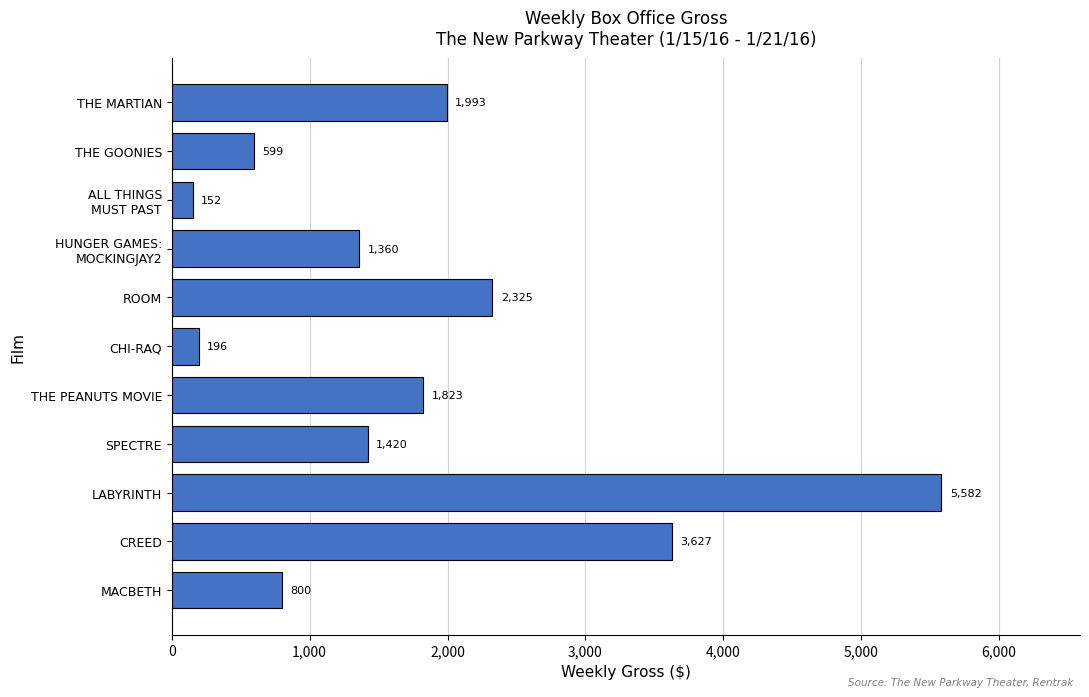

Does the chart contain any negative values?

No